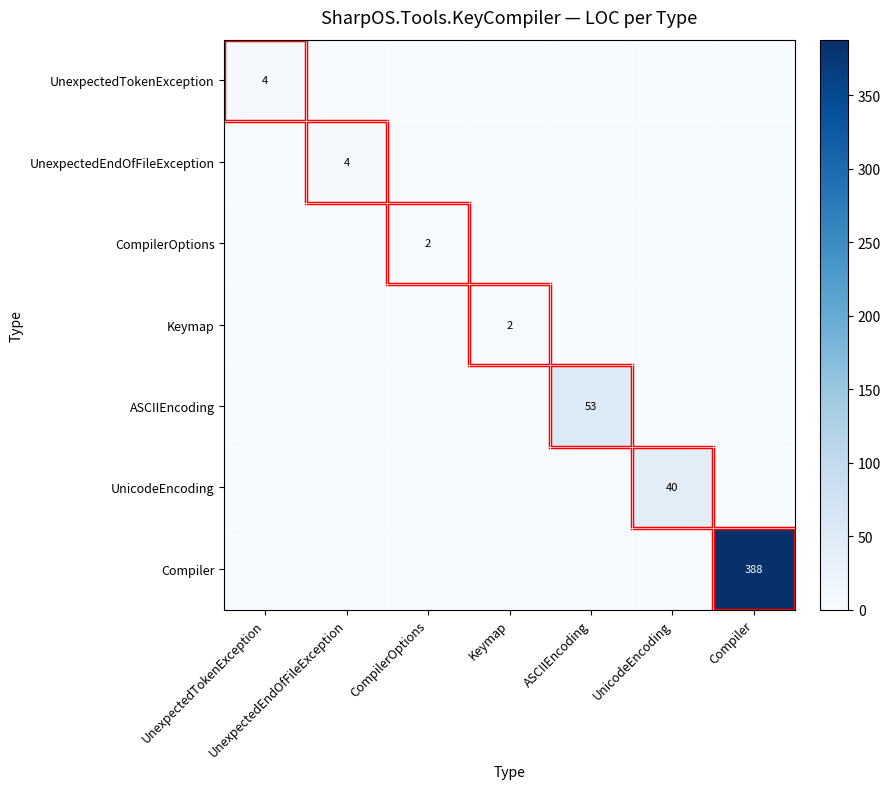

At how many categories does at least one series exceed 15?

3